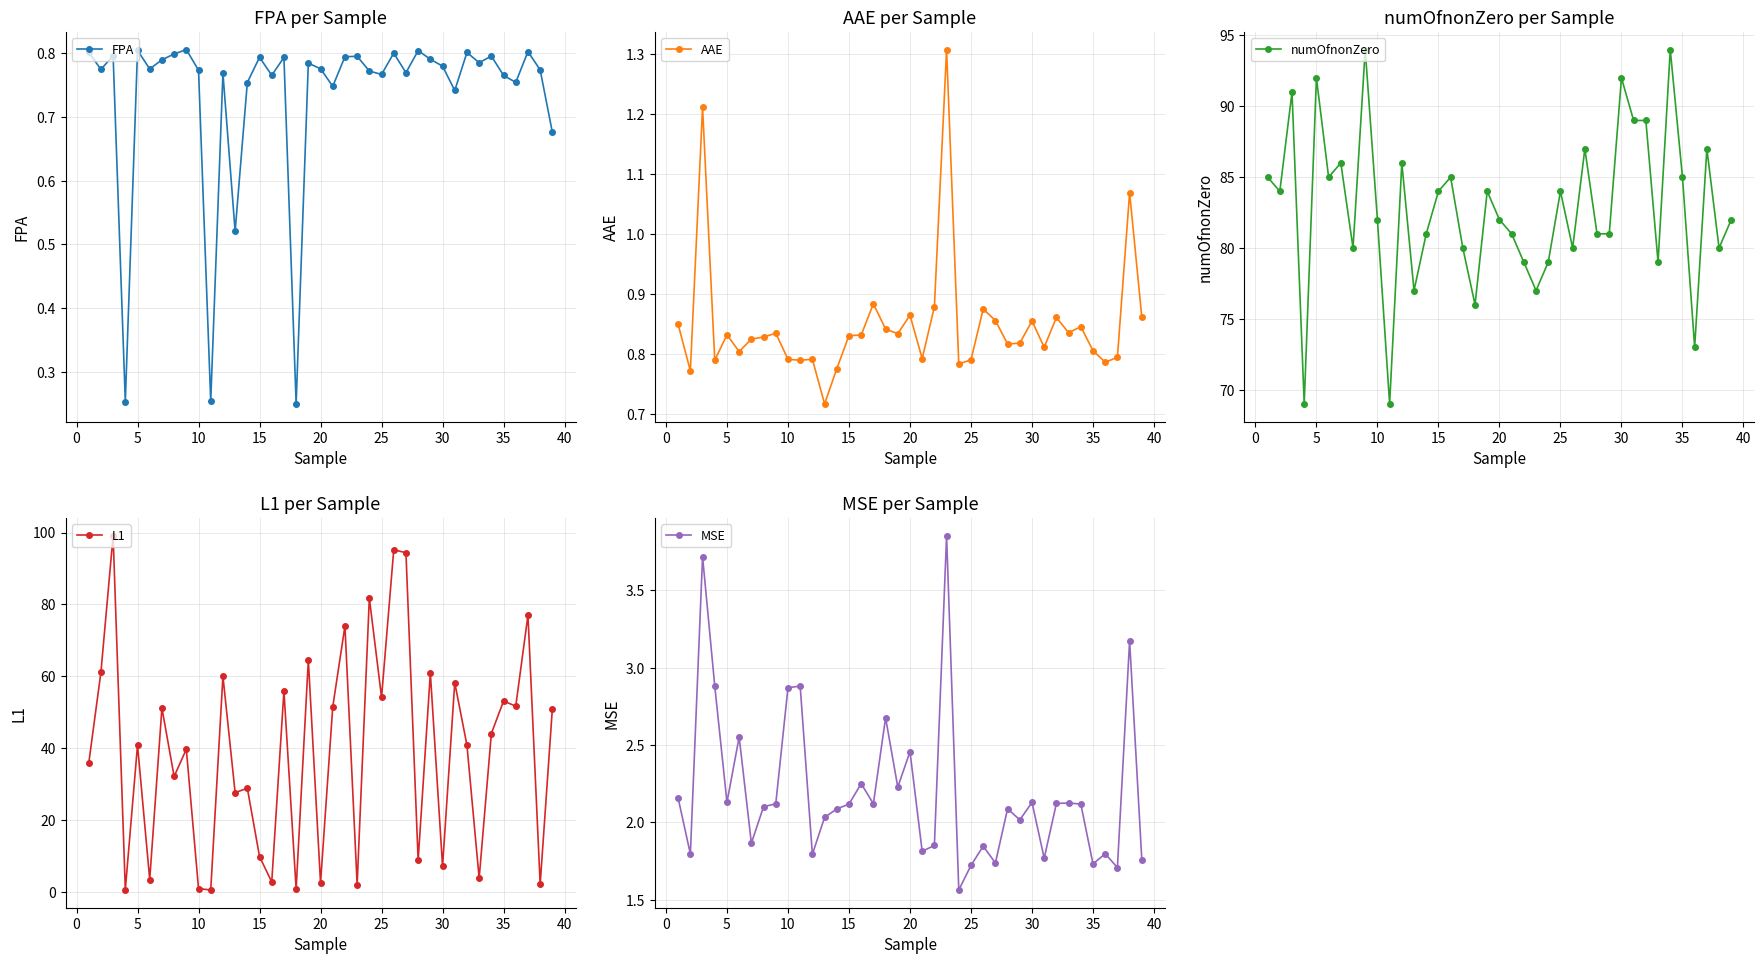

True or false: numOfnonZero has a value of 84 at 25.

True